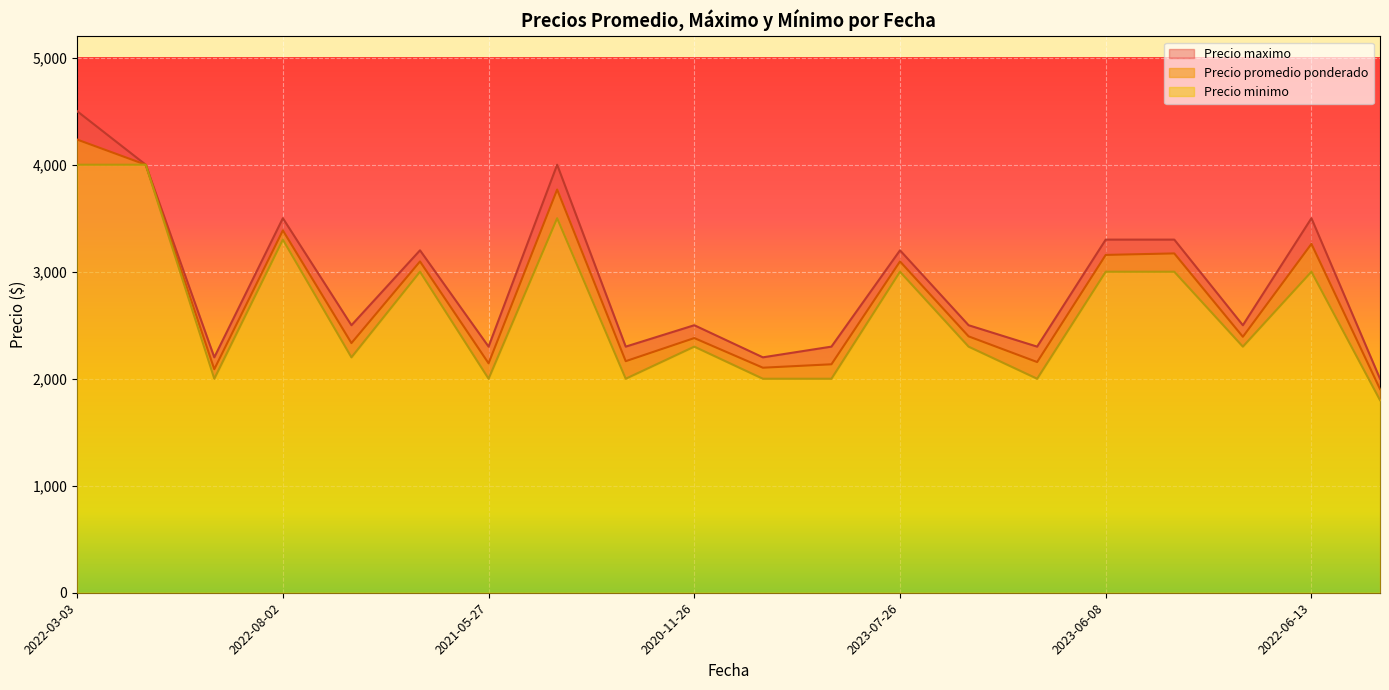

Is the value of Precio minimo at 2021-10-21 greater than the value of Precio maximo at 2022-06-13?

No